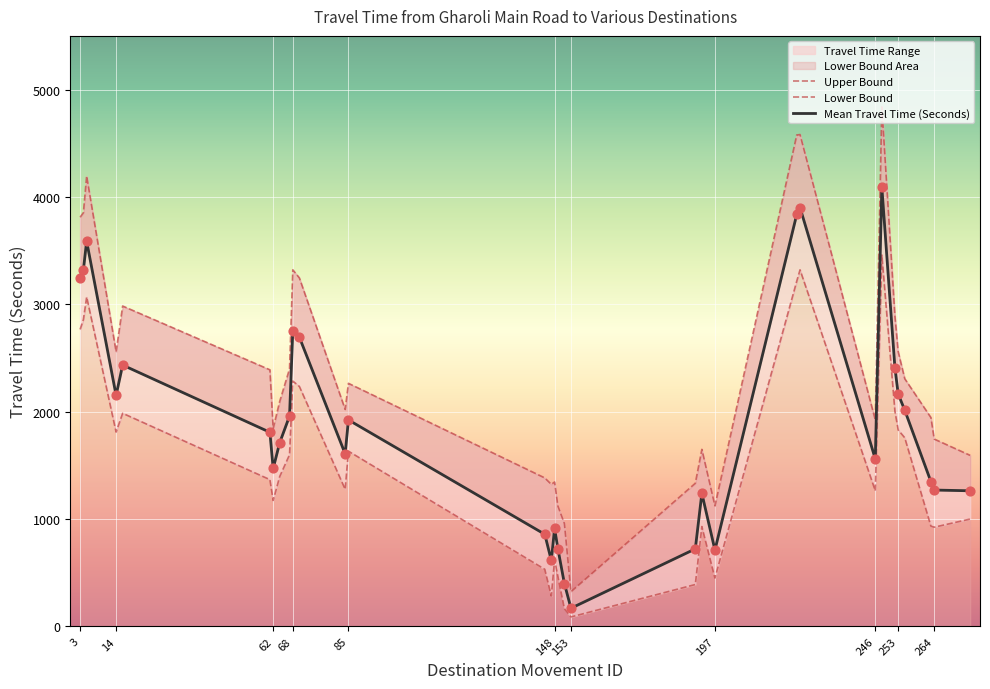

Is the value of Upper Bound at 62 greater than the value of Lower Bound at 18?

Yes